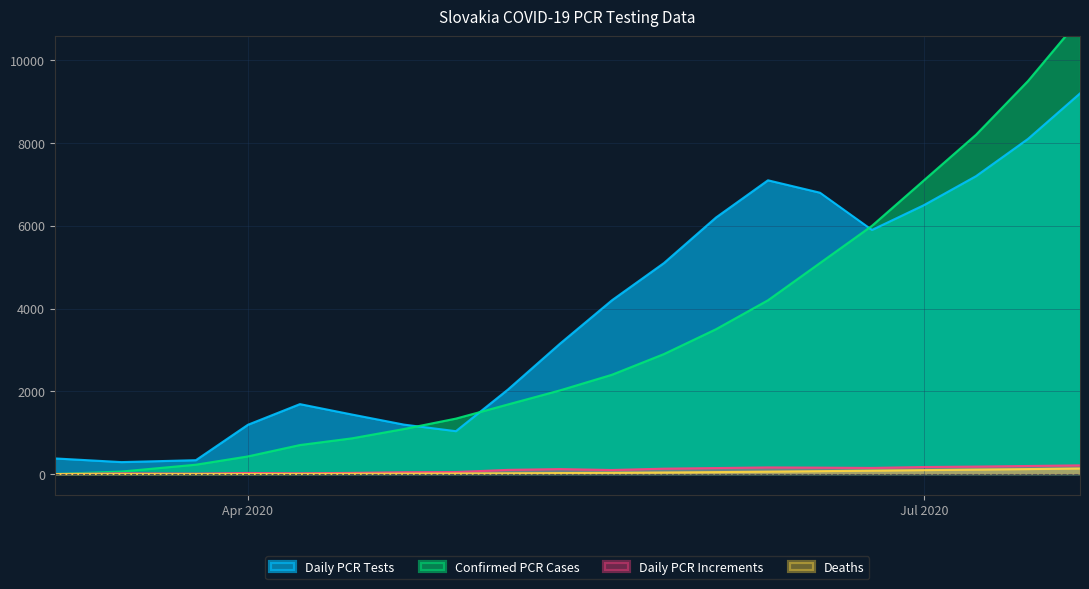

What is the minimum value for Daily PCR Tests?

289